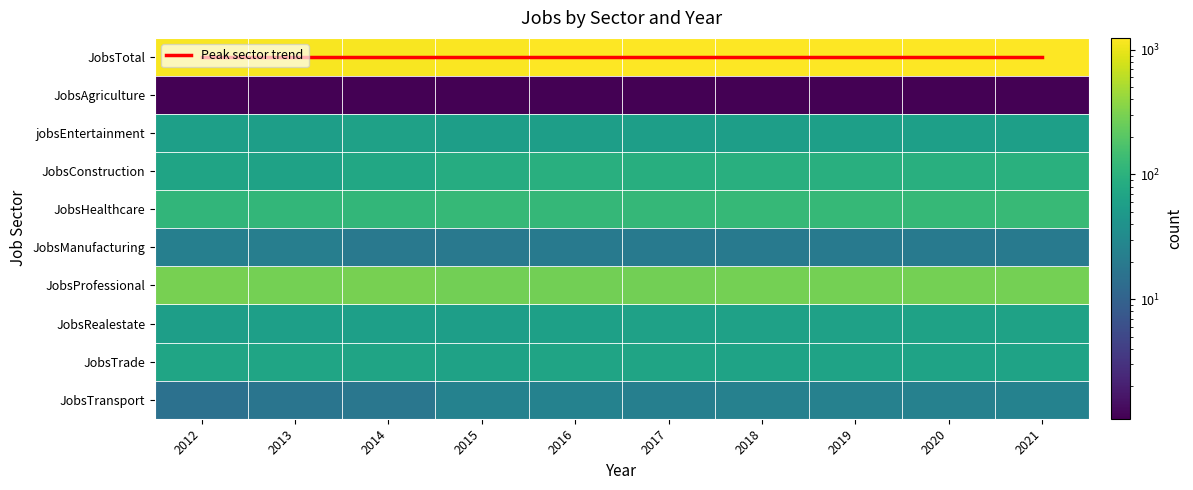

Rank the series at 2019 from highest to lowest value.

JobsTotal, JobsProfessional, JobsHealthcare, JobsConstruction, JobsTrade, JobsRealestate, jobsEntertainment, JobsTransport, JobsManufacturing, JobsAgriculture, Peak sector trend